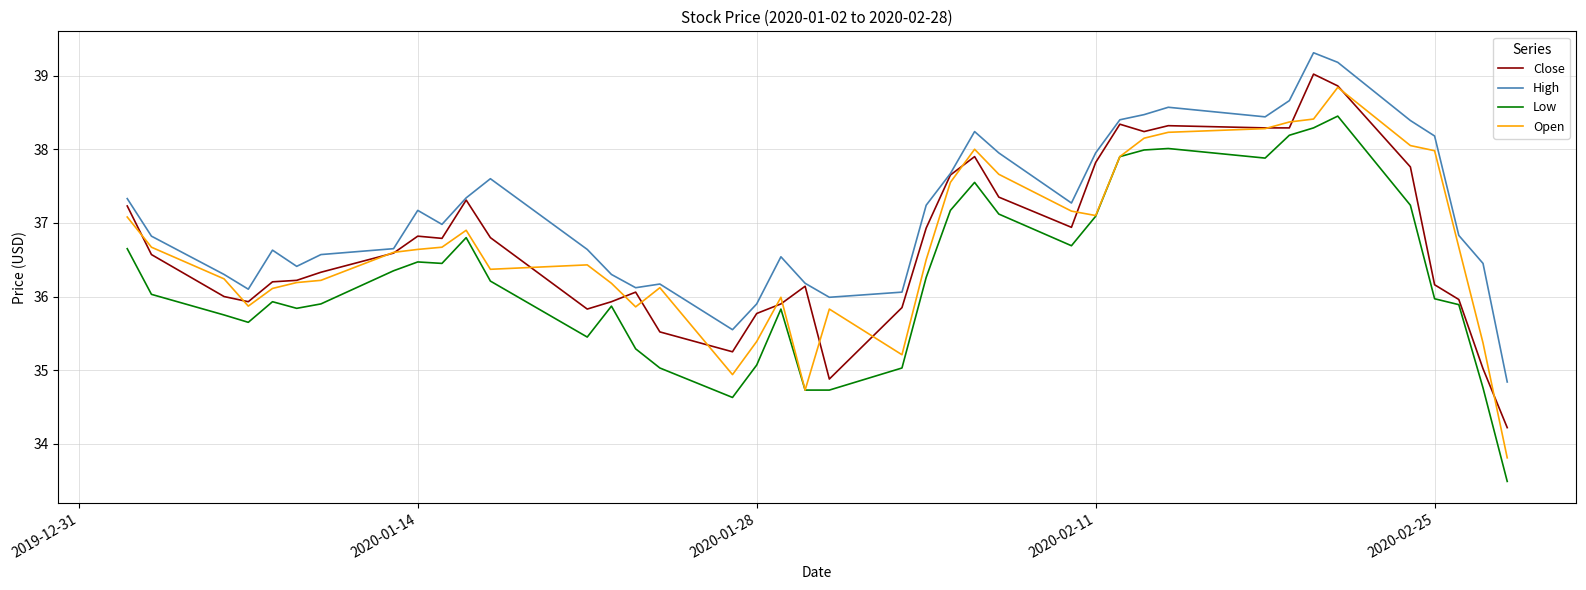

What is the smallest value displayed?

33.5